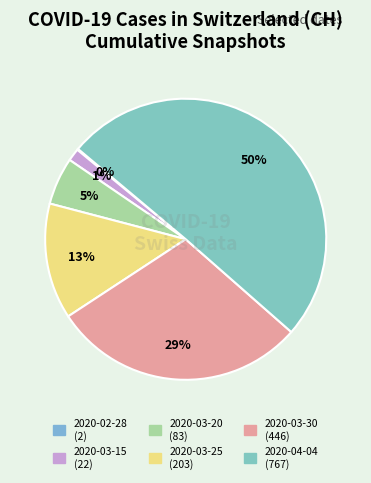

Rank the categories by value from lowest to highest.

2020-02-28, 2020-03-15, 2020-03-20, 2020-03-25, 2020-03-30, 2020-04-04